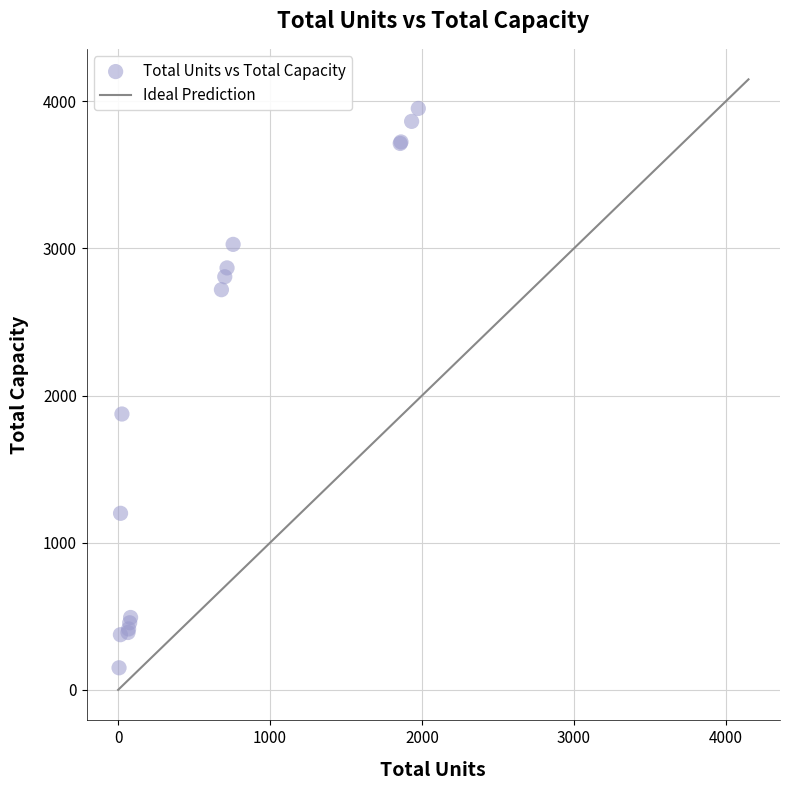

What Y value in the scatter plot is closest to 2051?

1875